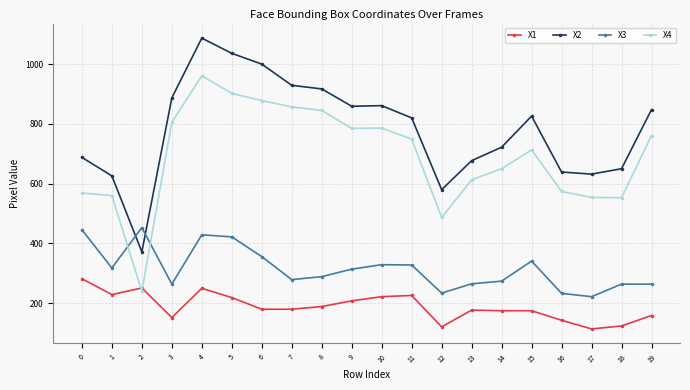

How many times do X4 and X1 cross each other?

2